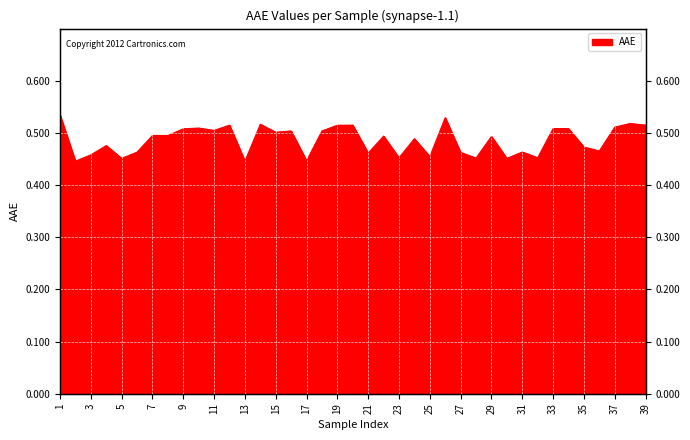

How many lines are shown in the chart?

1